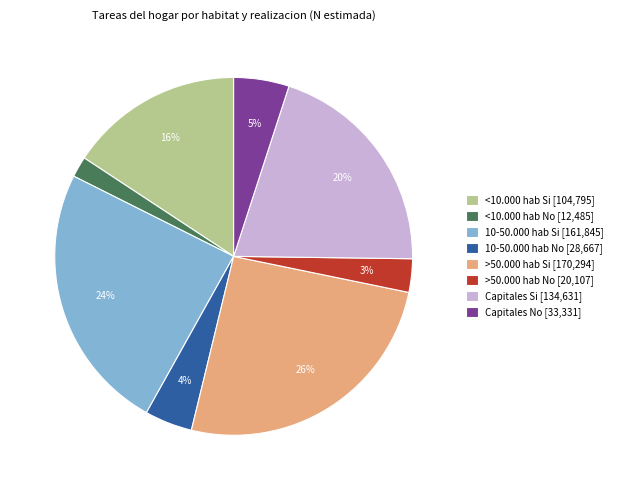

Which category has the smallest portion of the pie?

<10.000 hab No